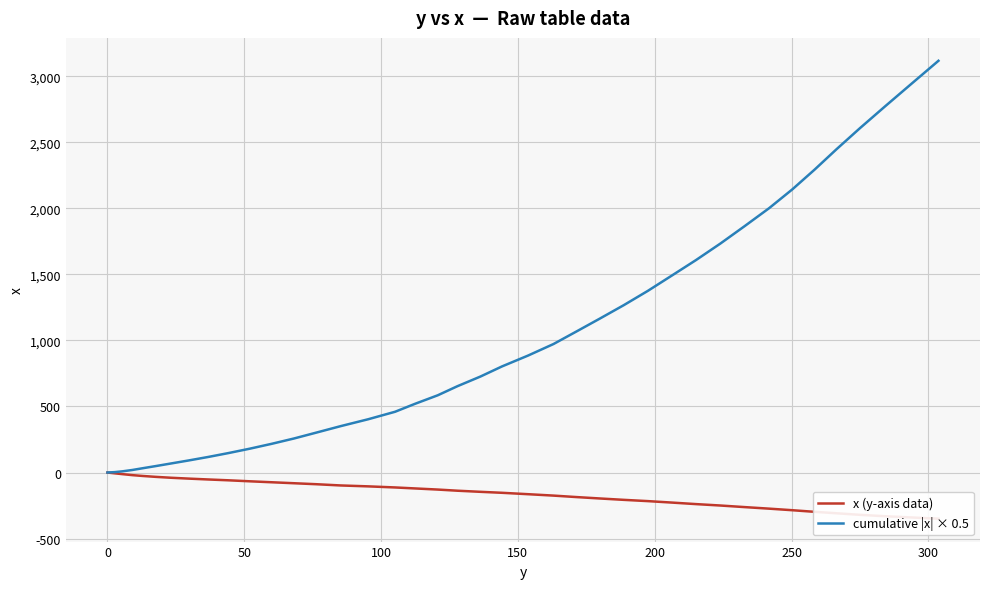

What are all the series names shown in the legend?

x (y-axis data), cumulative |x| × 0.5